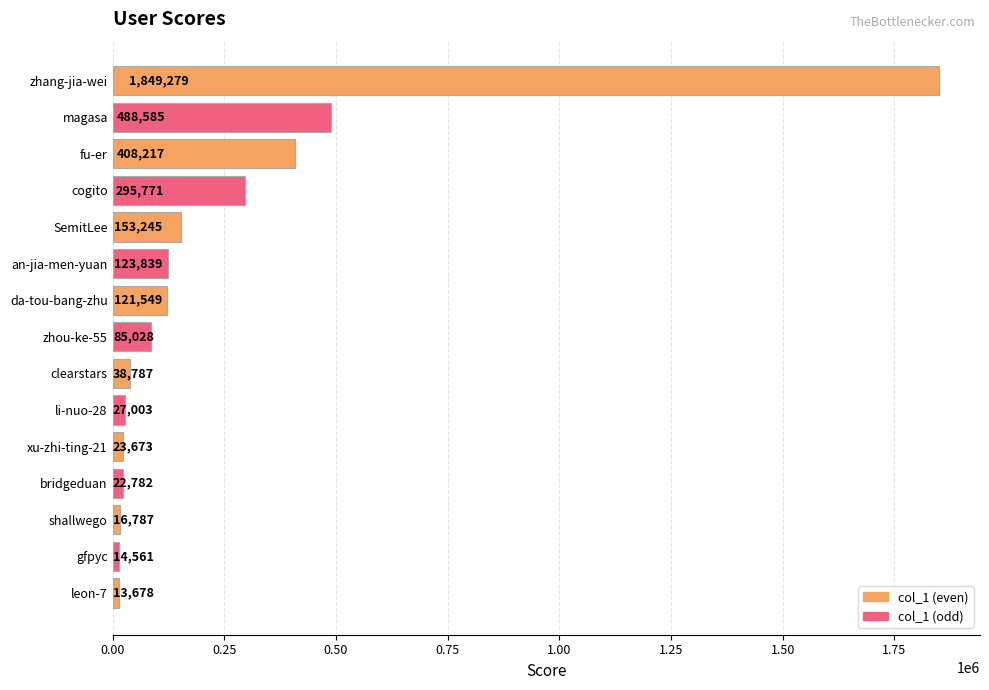

List the labels in order of value, smallest first.

leon-7, gfpyc, shallwego, bridgeduan, xu-zhi-ting-21, li-nuo-28, clearstars, zhou-ke-55, da-tou-bang-zhu, an-jia-men-yuan, SemitLee, cogito, fu-er, magasa, zhang-jia-wei